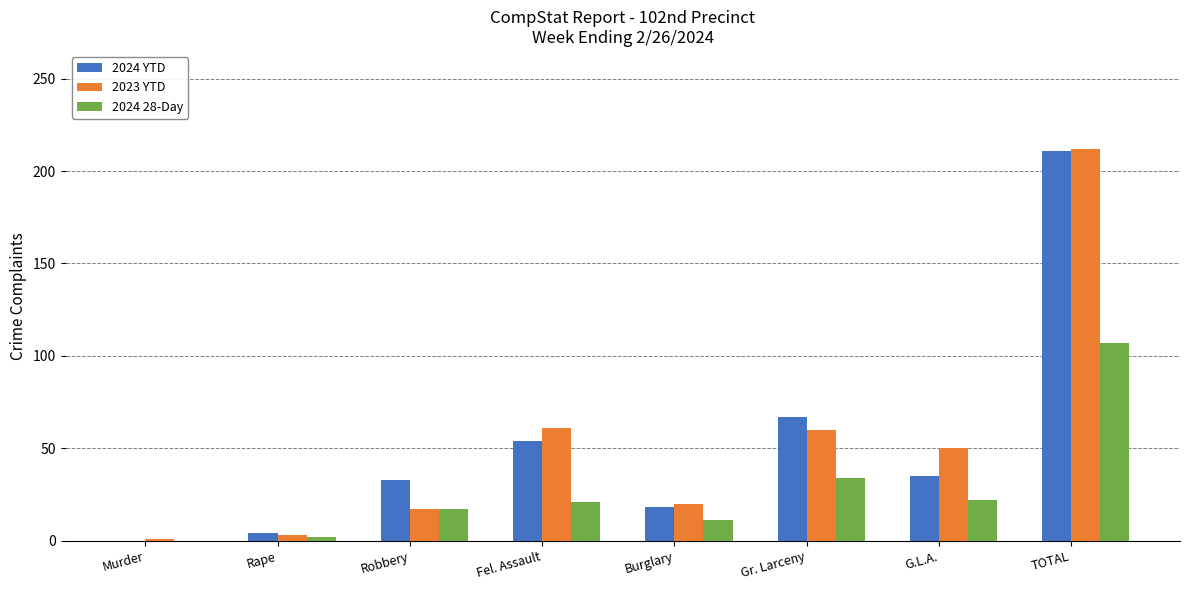

At which category is the sum across all series the highest?

TOTAL